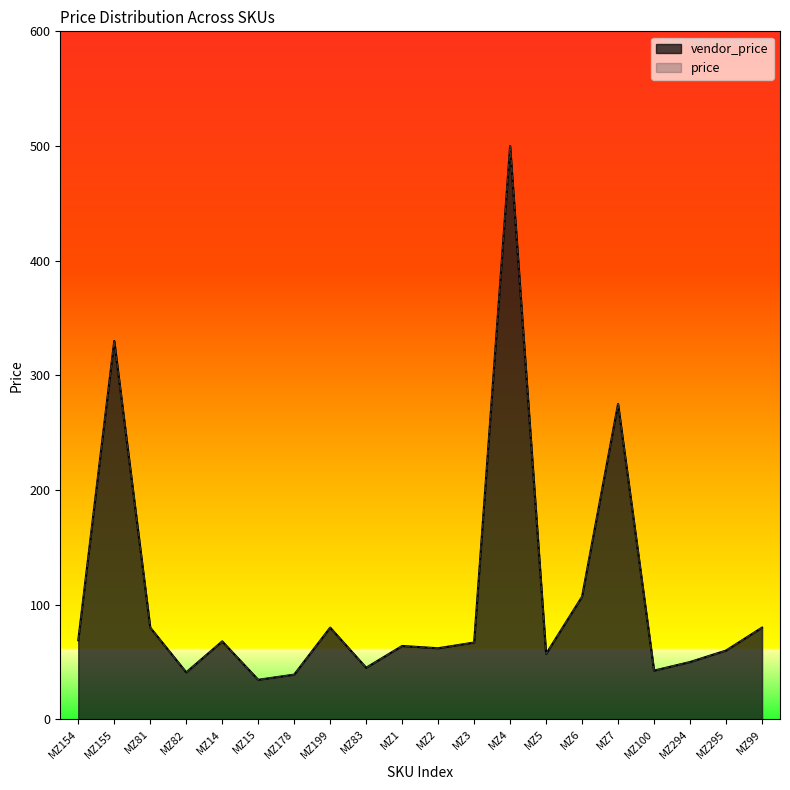

Is the value of vendor_price at MZ295 greater than the value of price at MZ81?

No